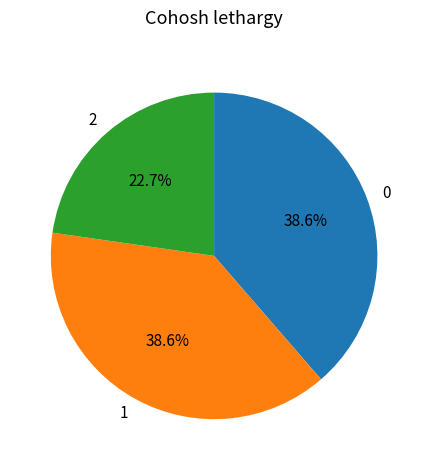

What portion of the pie excludes 1?

61.4%